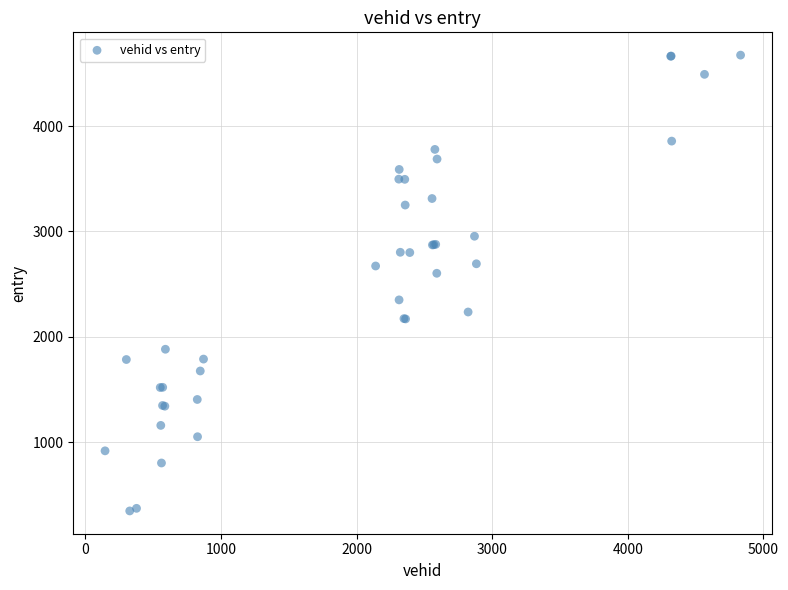

What Y value in the scatter plot is closest to 2509?

2602.3